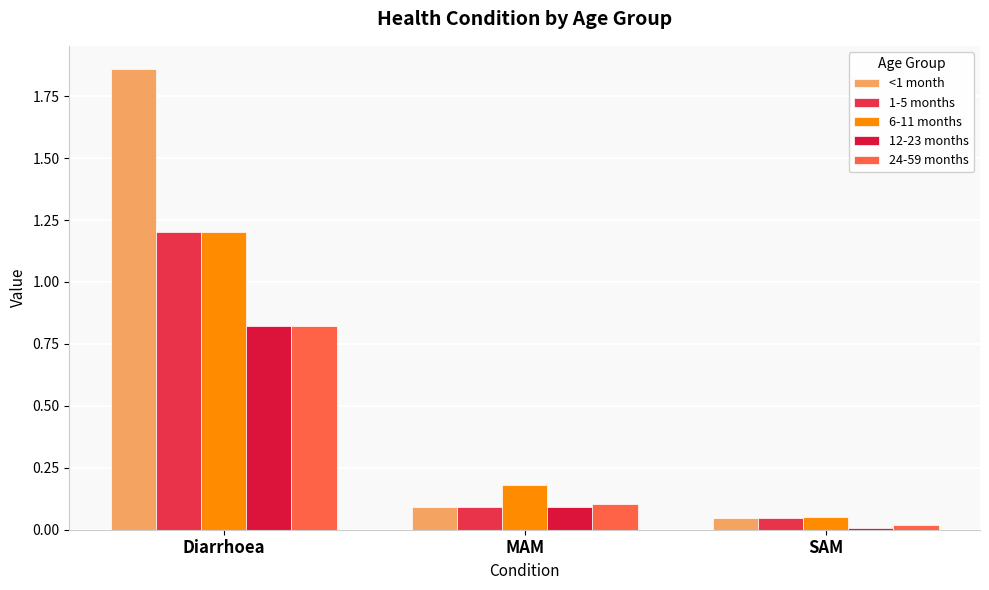

What value does the 6-11 months series have at MAM?

0.2